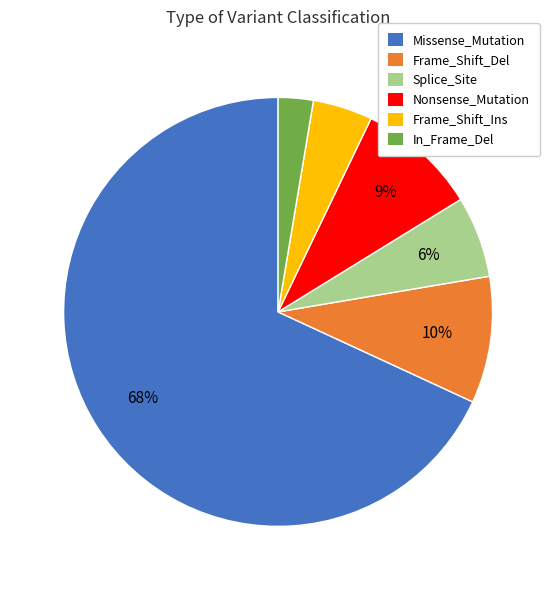

How many slices are in this pie chart?

6